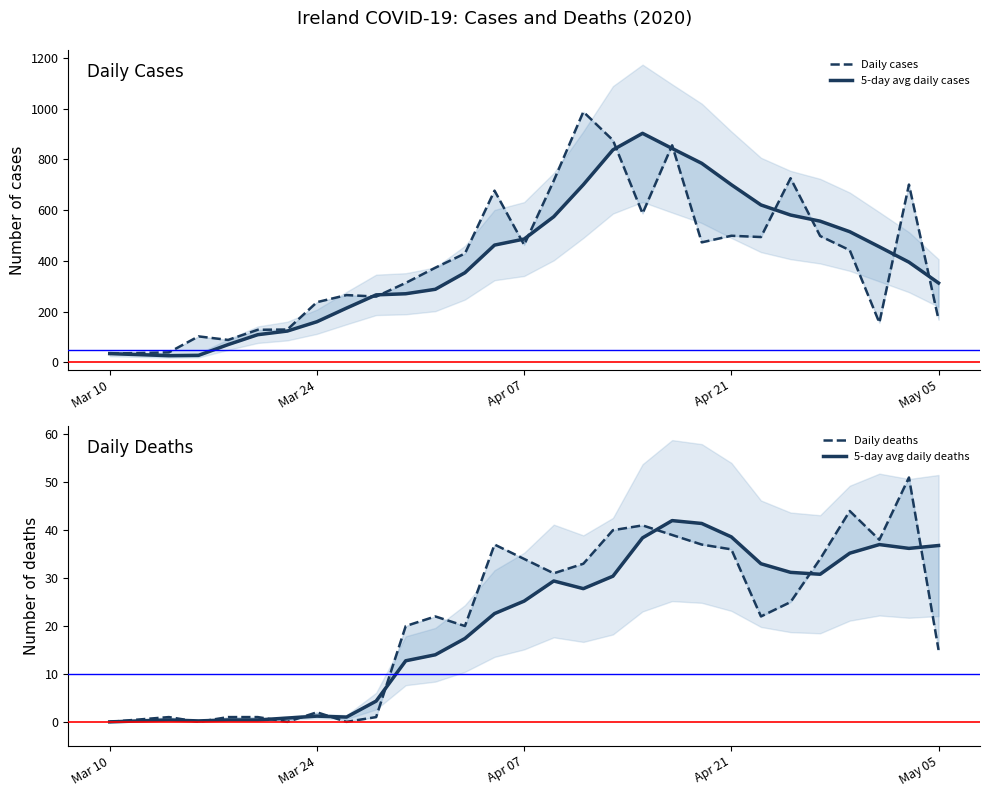

What is the difference between the maximum and minimum values in the Daily cases series?

954.0